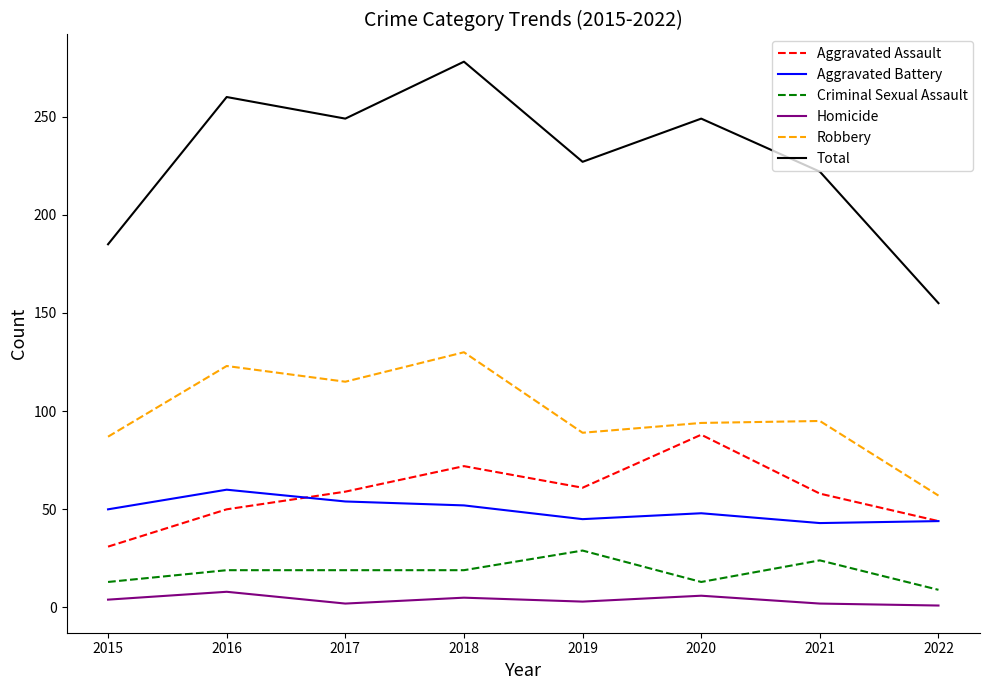

What is the maximum value shown in the chart?

278